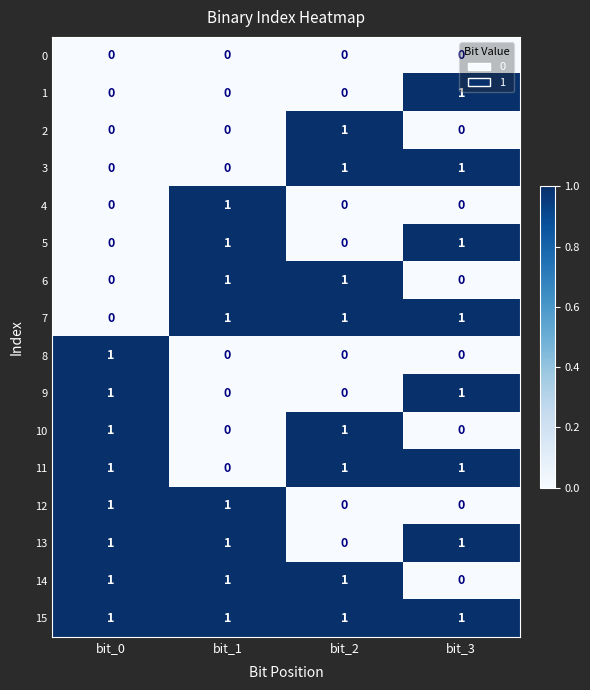

At which label is 7 closest to 0?

bit_0